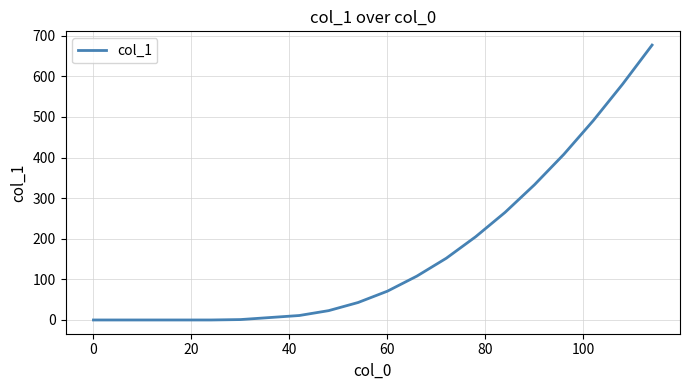

What is the difference between the maximum and minimum values?

677